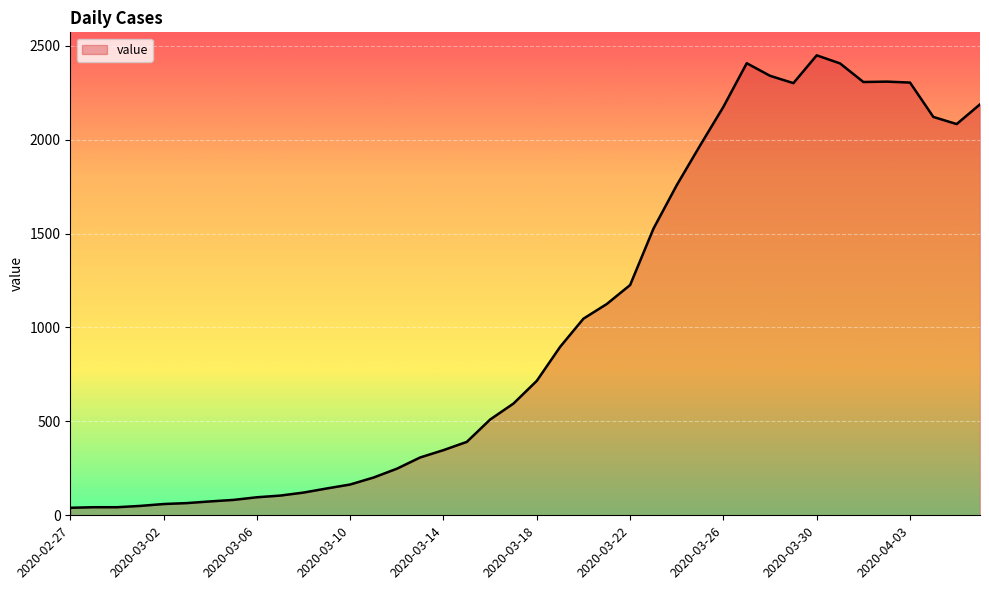

What is the difference between the maximum and minimum values?

2409